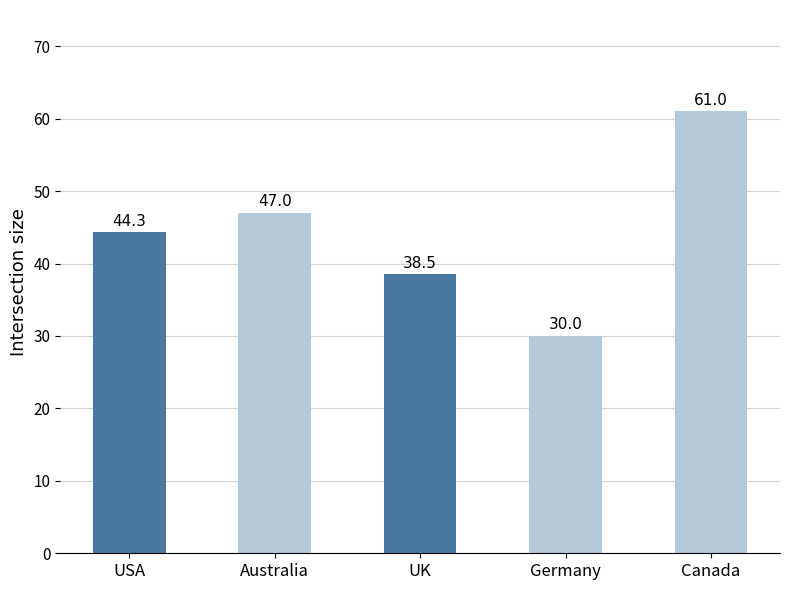

Which has a higher value, Canada or USA?

Canada